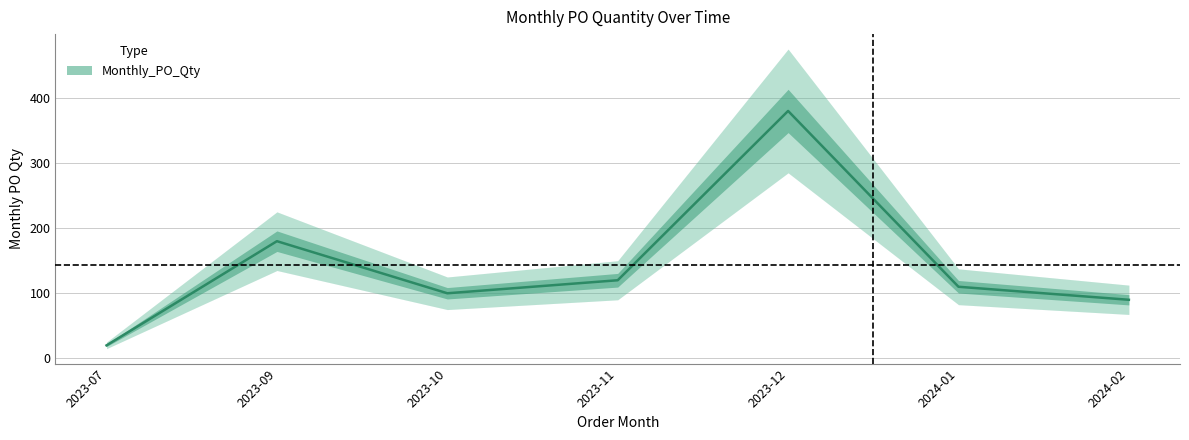

How many categories are shown in the chart?

7